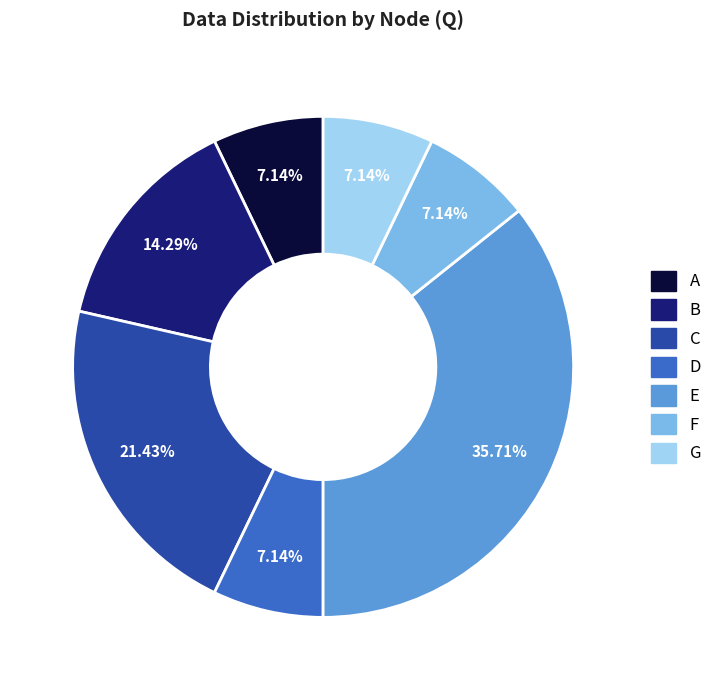

Is it true that E is 36% of the pie?

True